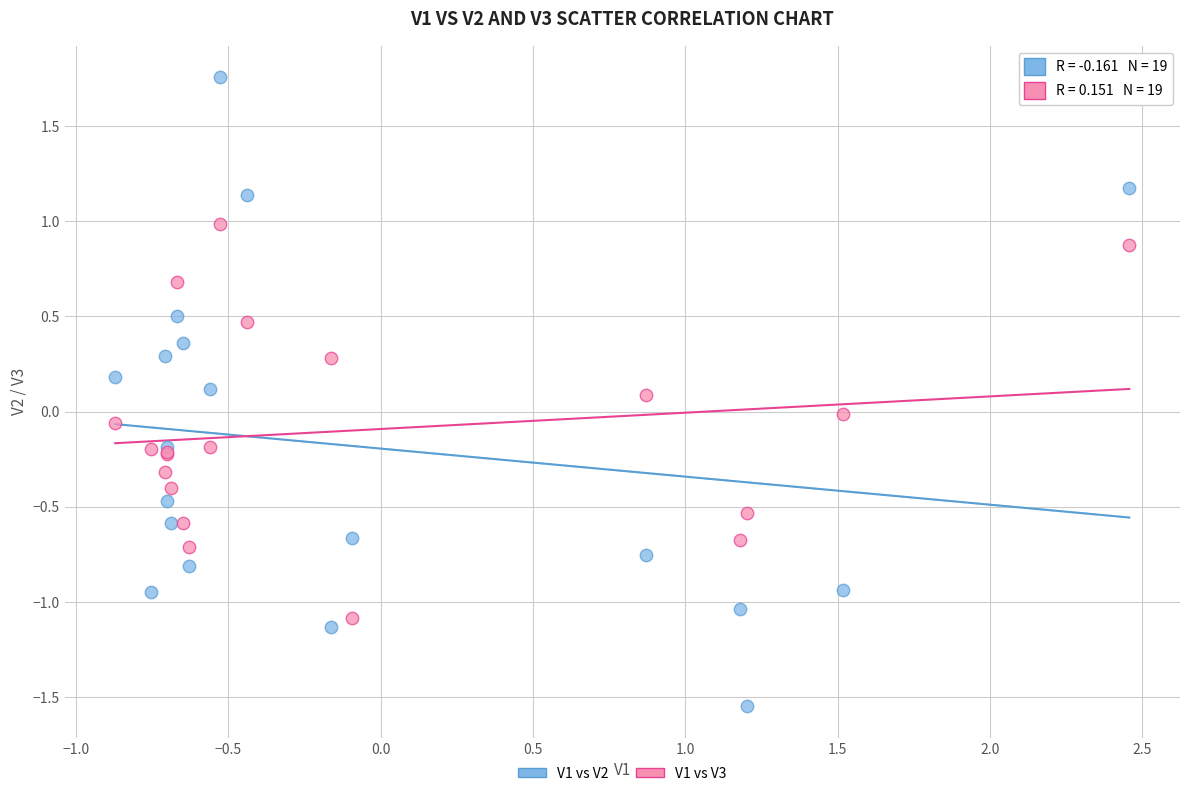

Which series reaches the minimum Y coordinate?

V1 vs V2